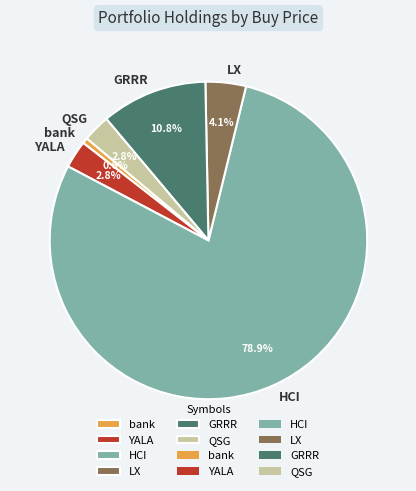

To the nearest percent, what is the difference between the largest and smallest slice percentages?

78%